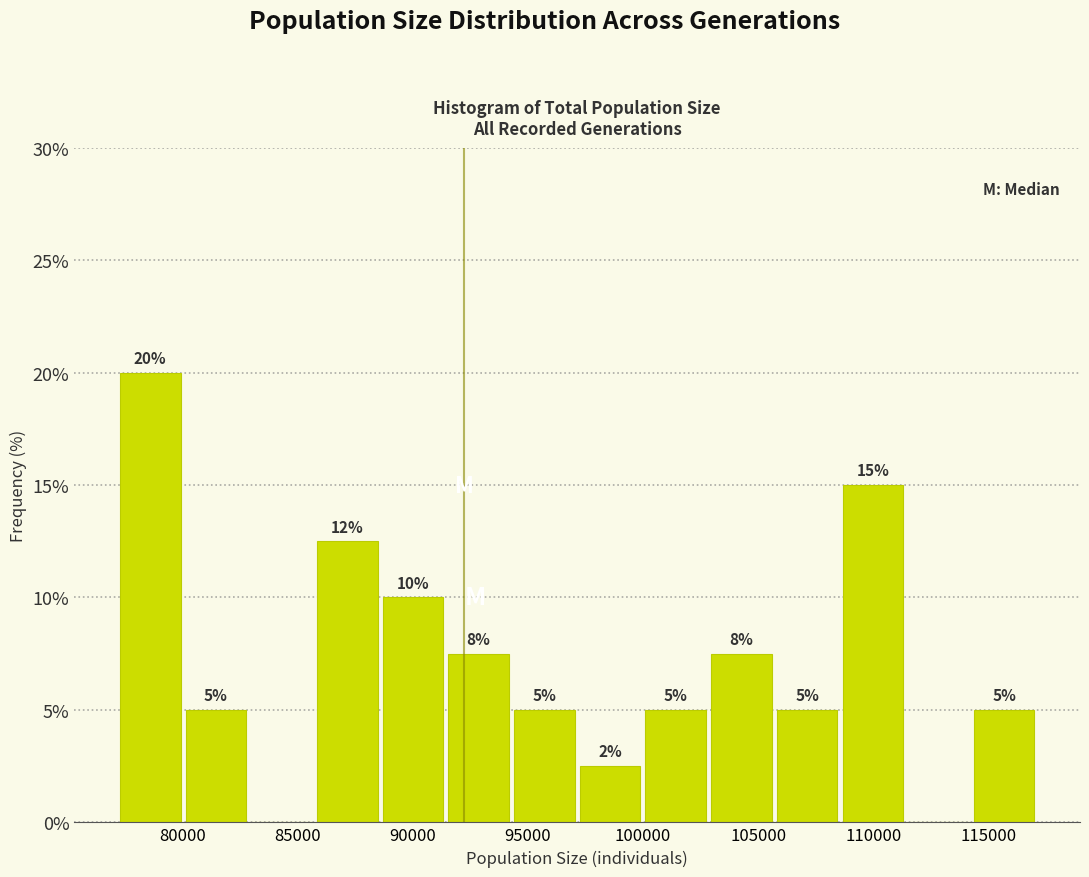

Which range on the x-axis has the tallest bar?

77000 to 80000